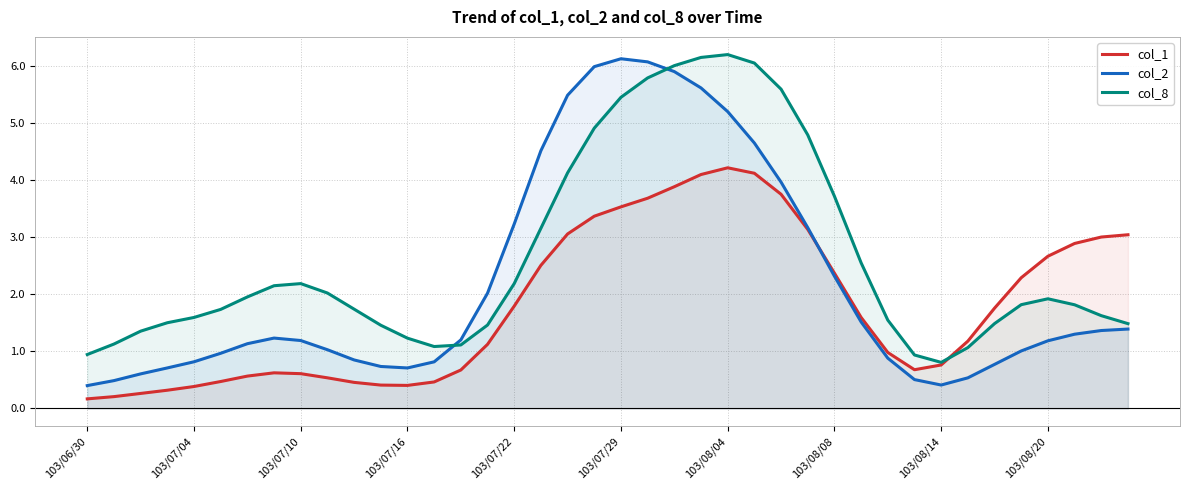

How many series are shown in this chart?

3